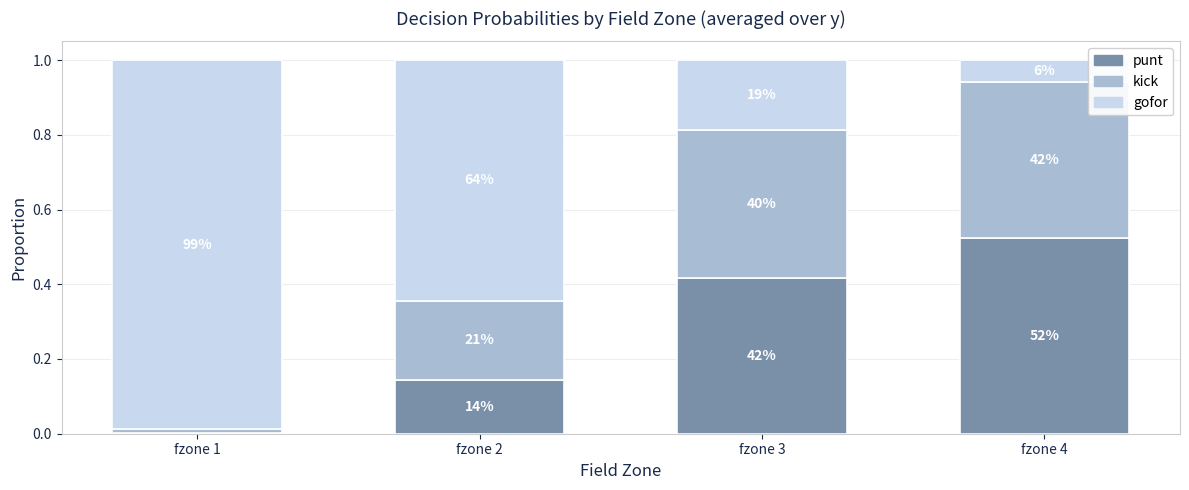

Are the bars grouped side by side (vs. stacked)?

No